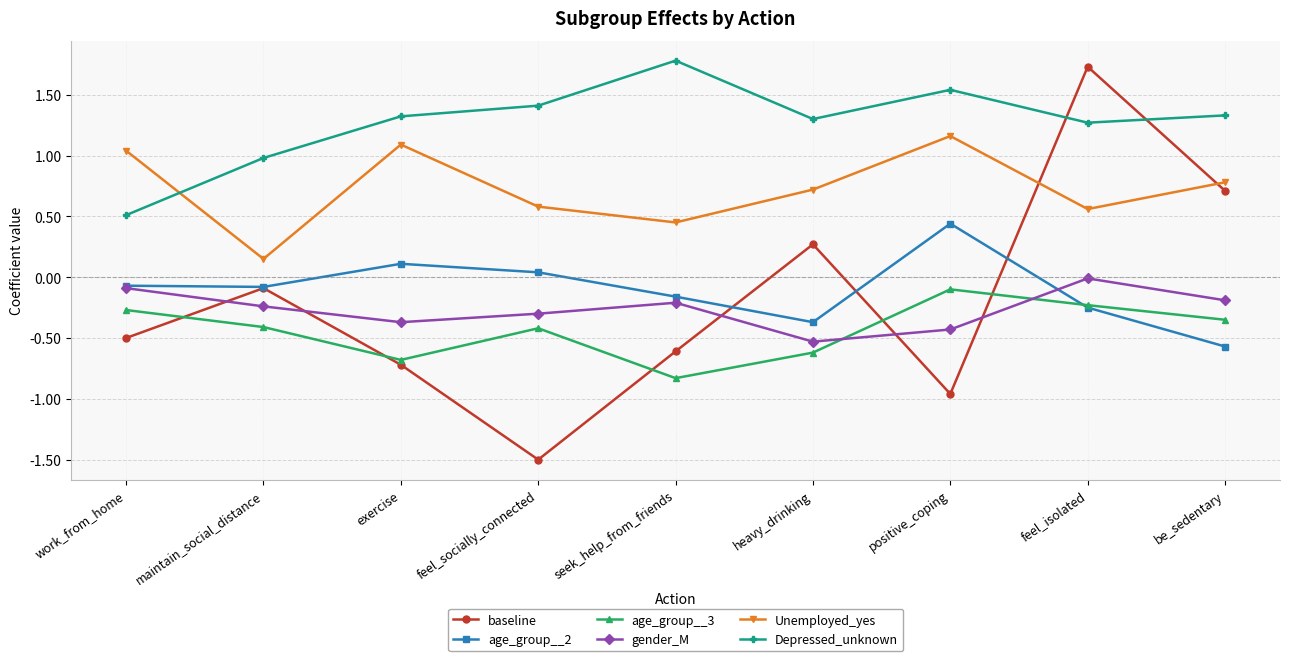

Where is gender_M nearest to the value 0?

feel_isolated